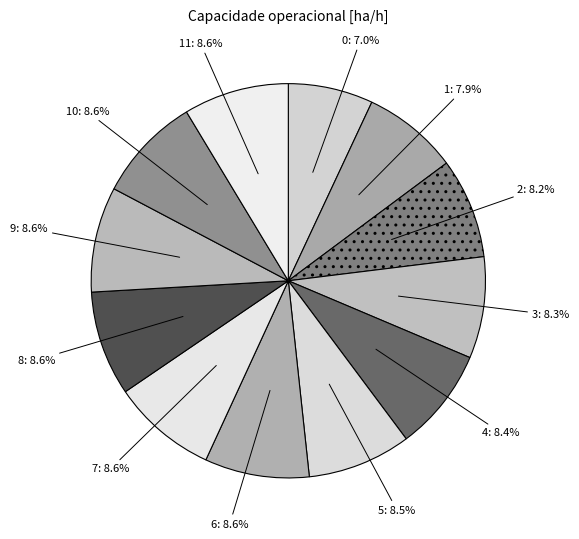

How many slices are in this pie chart?

12